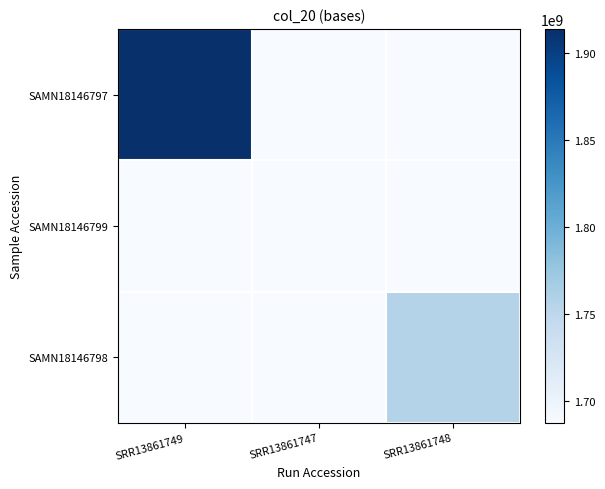

At how many categories does at least one series exceed 1096556824?

3